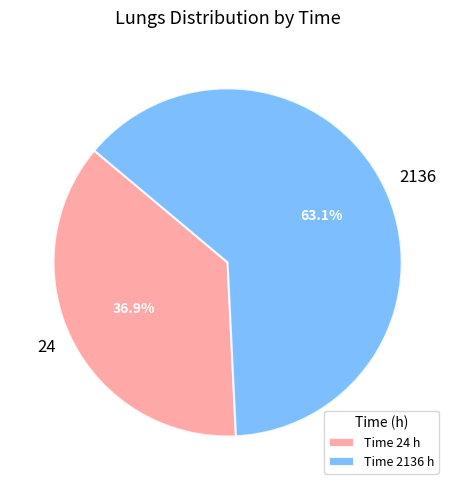

What portion of the pie excludes 2136?

36.9%